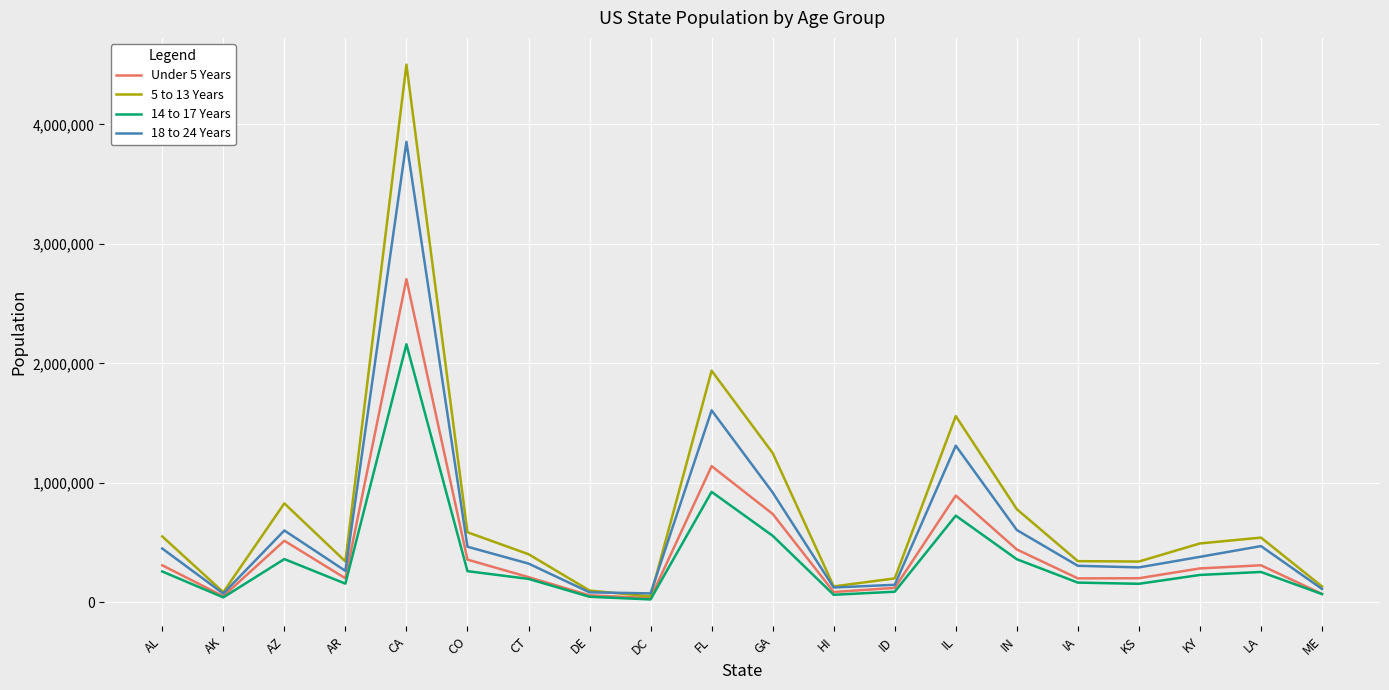

How many lines are shown in the chart?

4